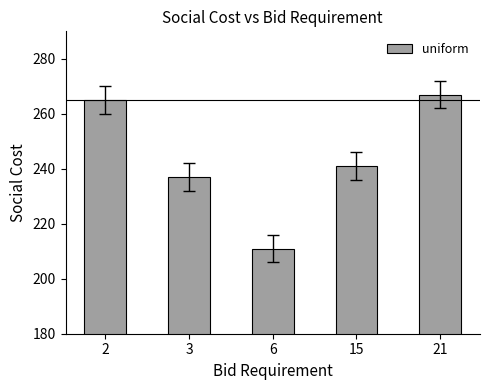

What is the value of the 2nd bar from the left?

237